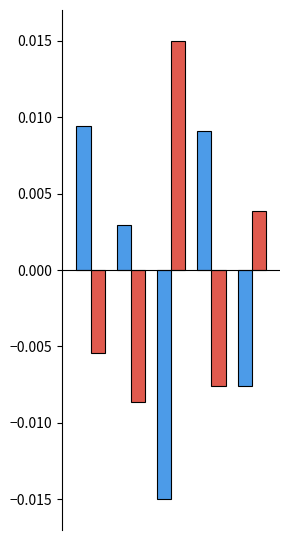

How many series are shown in this chart?

2